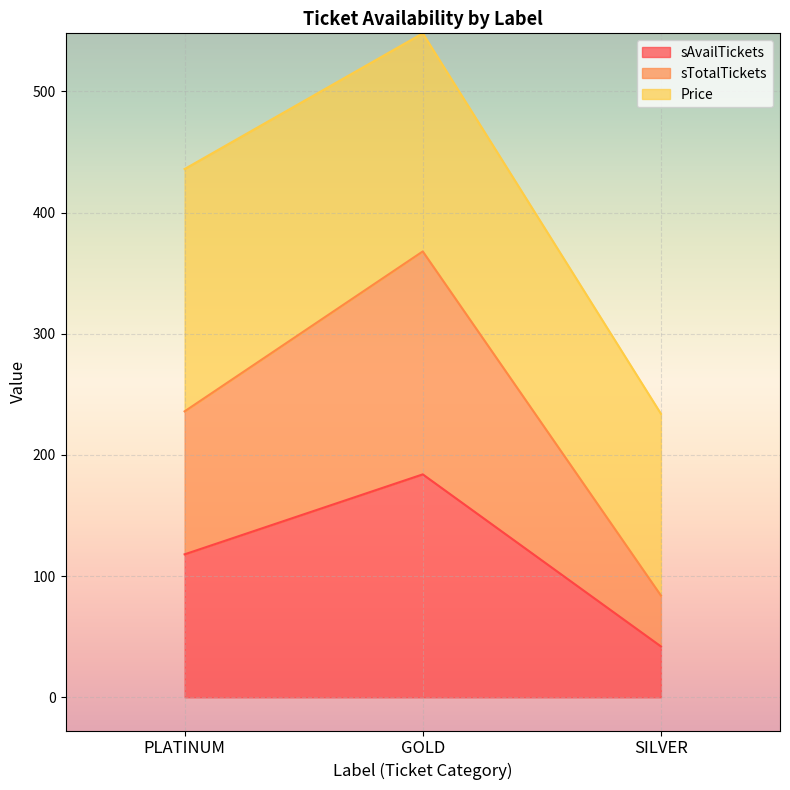

At which category is the sum across all series the highest?

GOLD